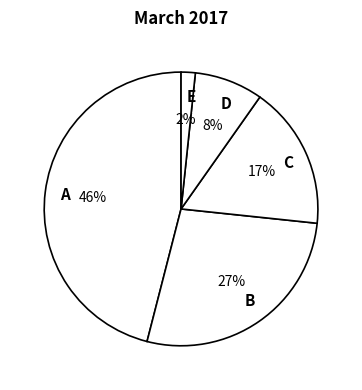

To the nearest percent, what is the difference between the largest and smallest slice percentages?

44%